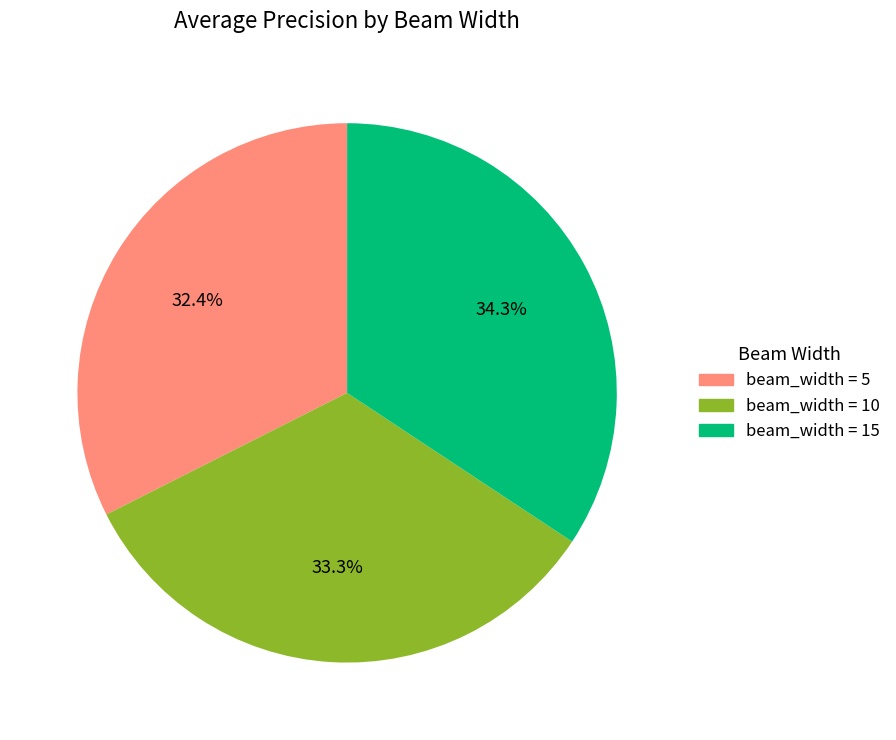

Do beam_width = 15 and beam_width = 5 together represent more than half of the pie?

Yes